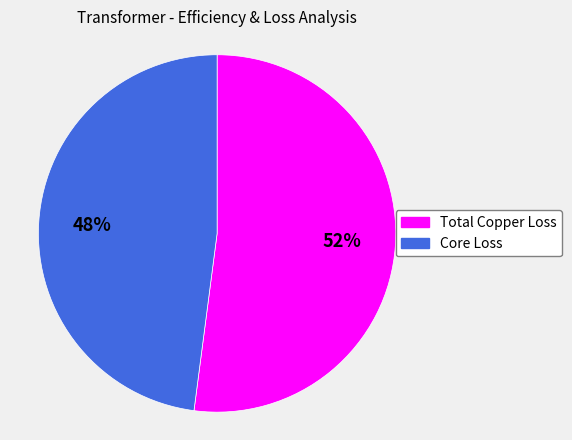

True or false: Core Loss accounts for 48% of the total.

True